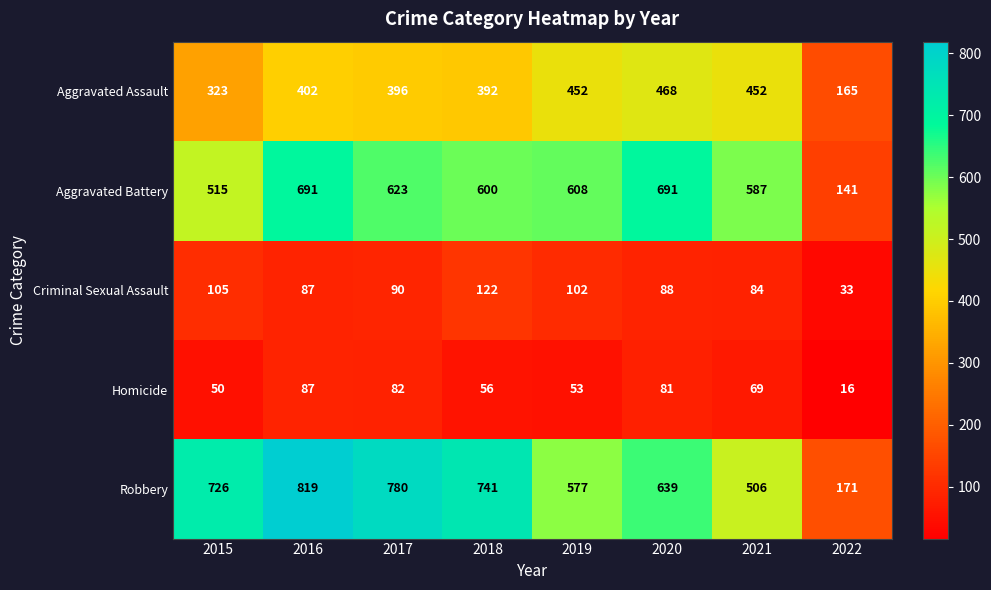

True or false: Homicide has a value of 69 at 2021.

True